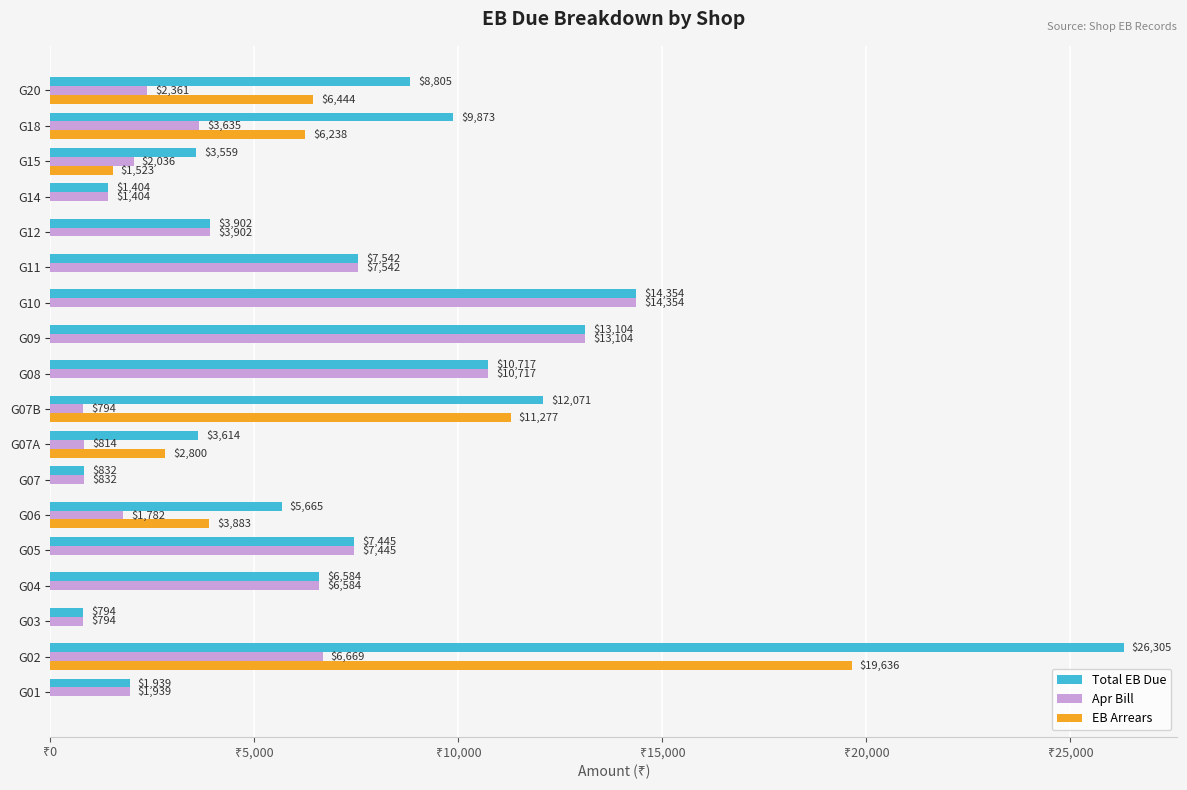

What are all the series names shown in the legend?

Total EB Due, Apr Bill, EB Arrears